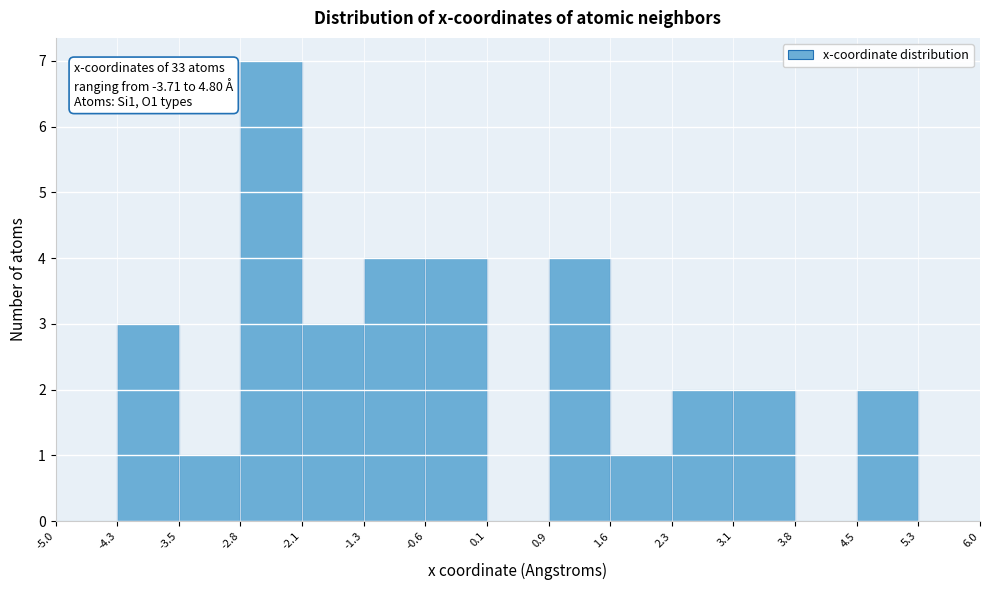

Which range on the x-axis has the tallest bar?

-2.8 to -2.1